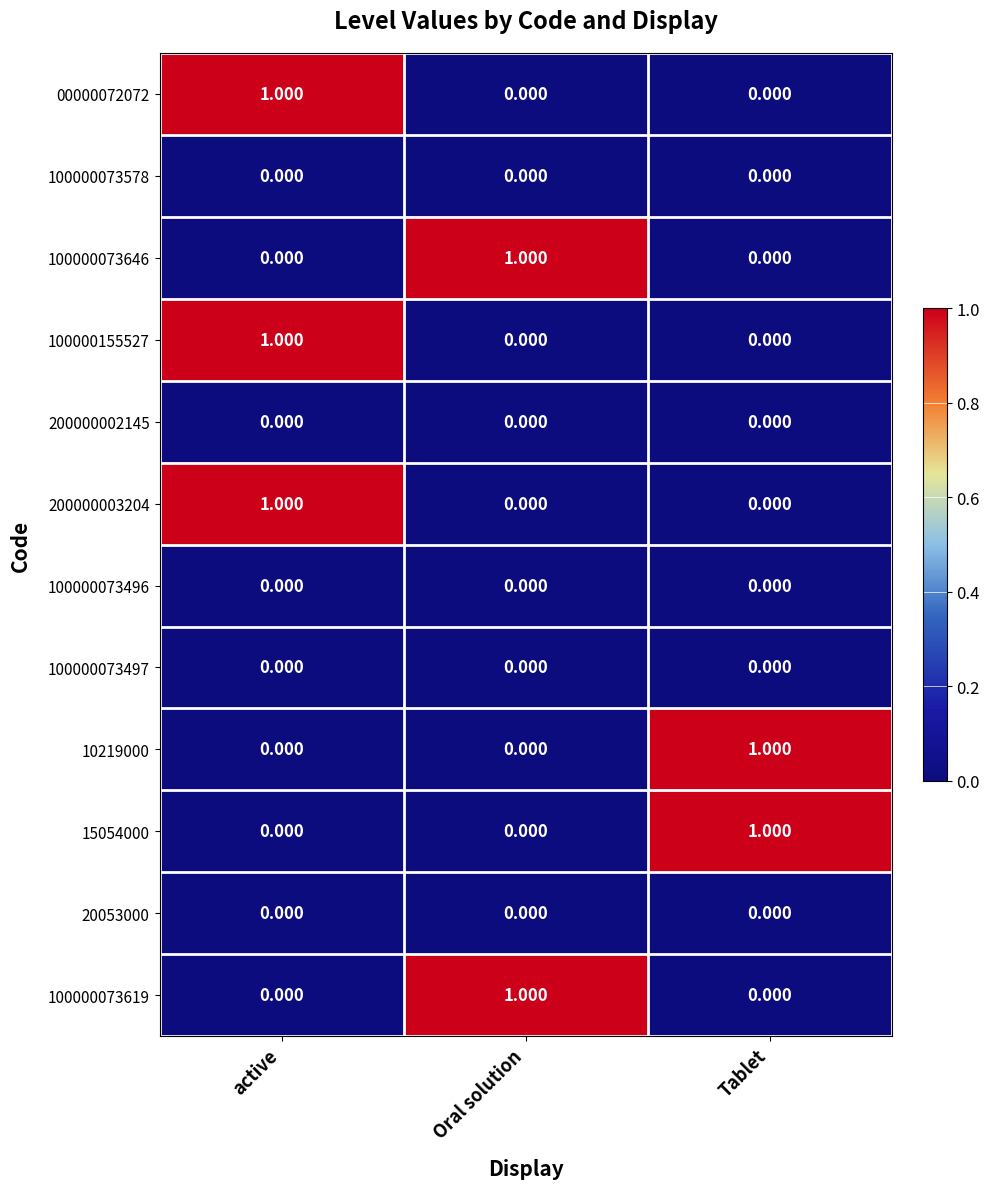

What is the greatest value displayed?

1